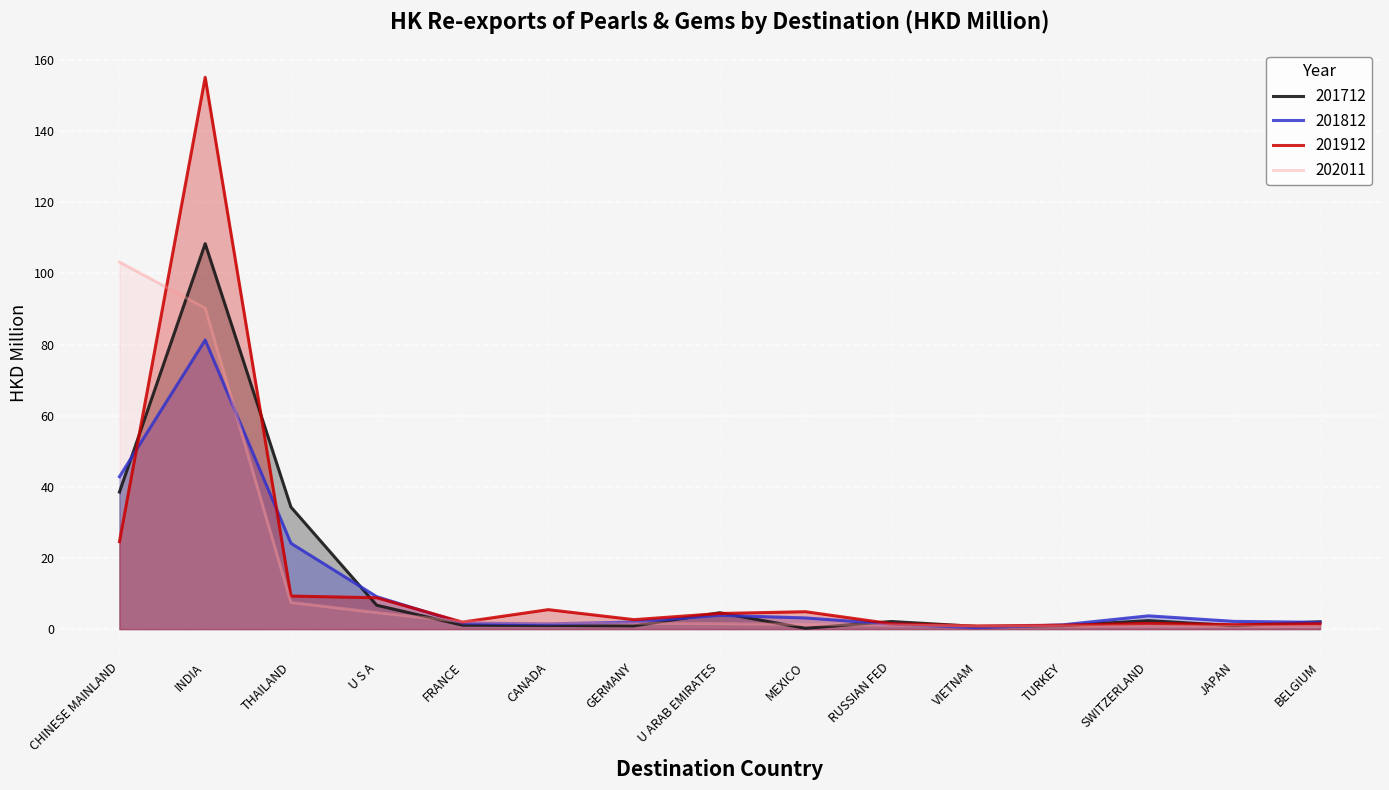

How many times do 202011 and 201912 cross each other?

3